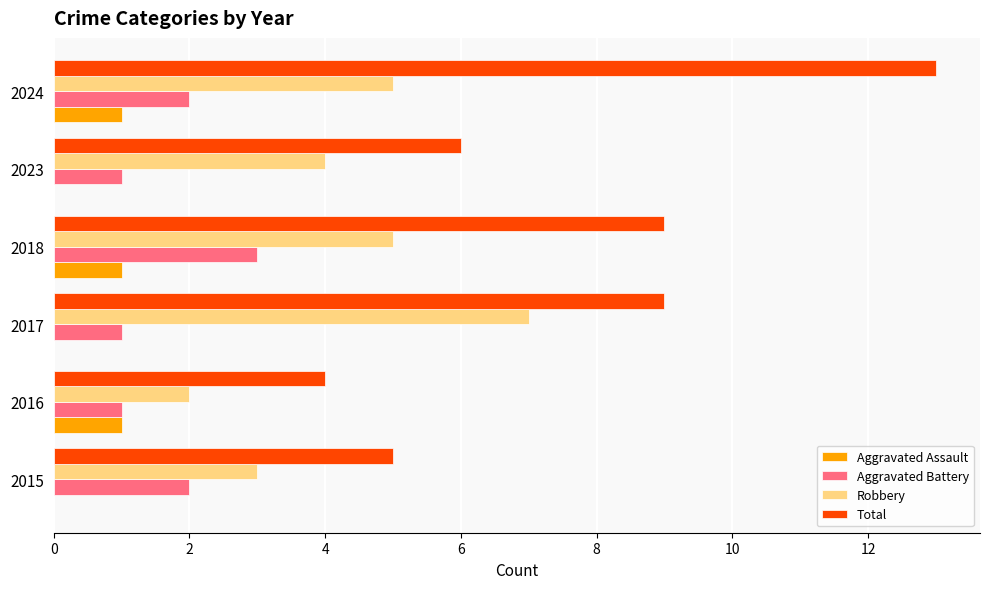

Which series has the largest range (max minus min)?

Total